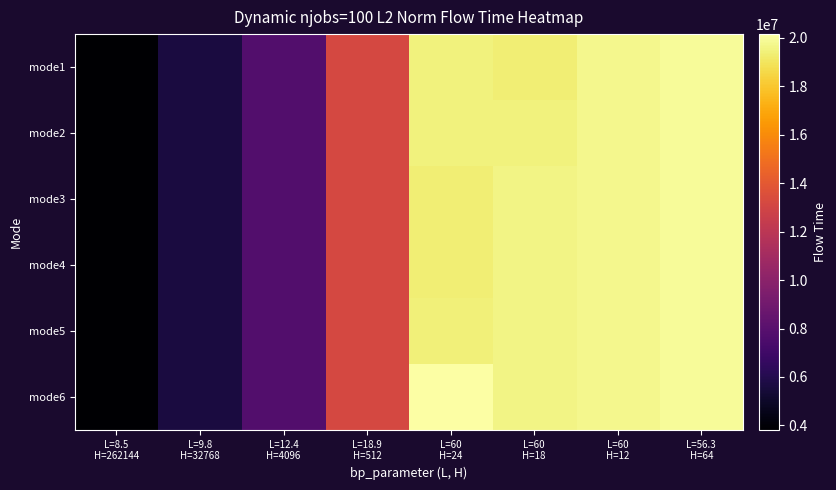

At which category is the sum across all series the highest?

L=56.3
H=64